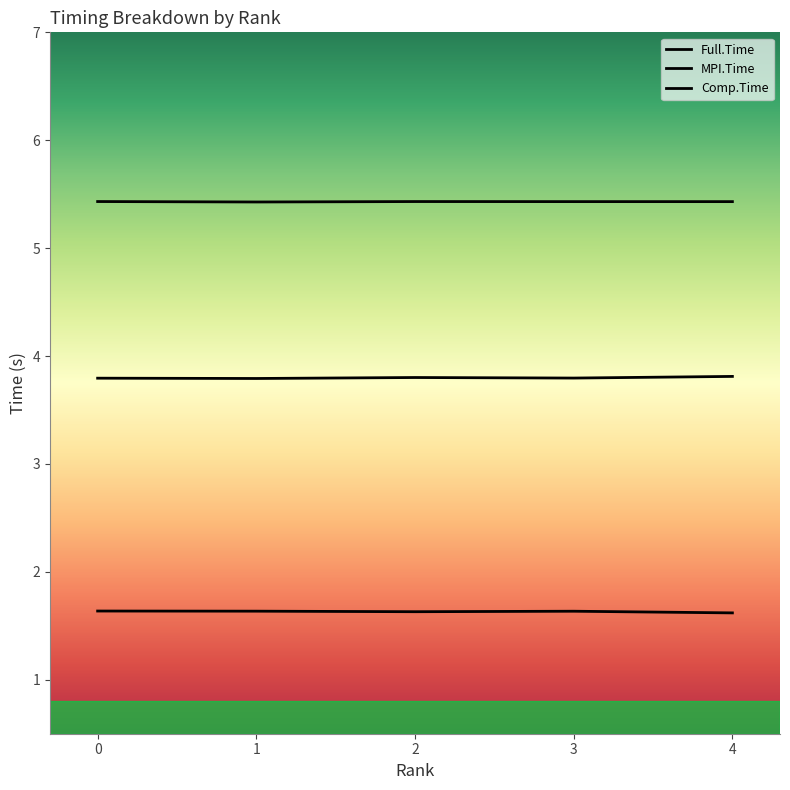

Which series has the largest total across all categories?

Full.Time